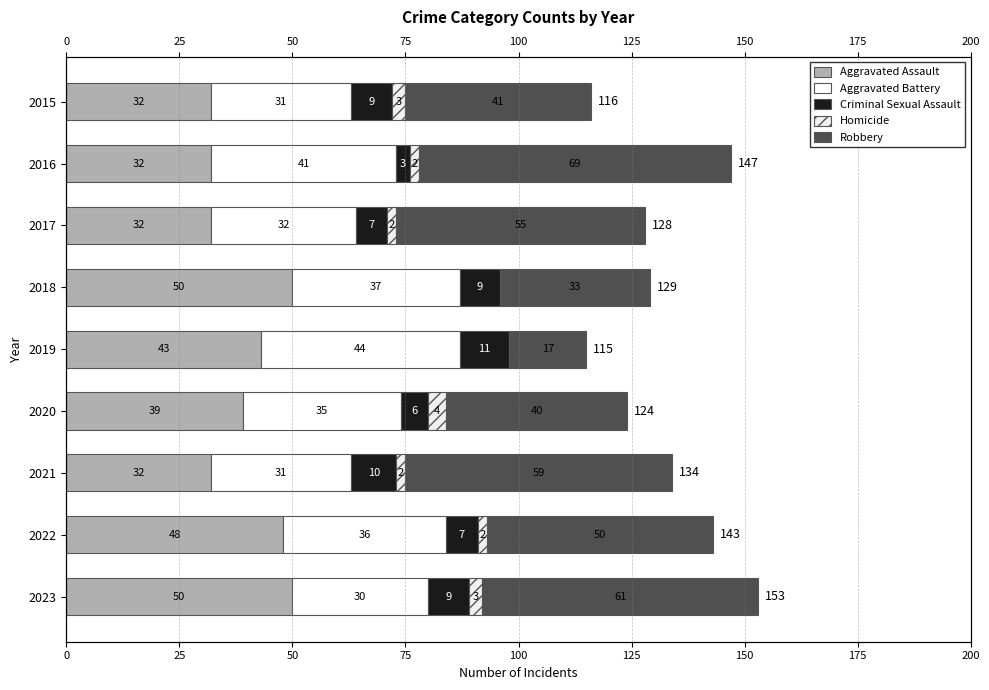

Reading right to left, transcribe all the data shown in this chart.

Aggravated Assault: 50	48	32	39	43	50	32	32	32
Aggravated Battery: 30	36	31	35	44	37	32	41	31
Criminal Sexual Assault: 9	7	10	6	11	9	7	3	9
Homicide: 3	2	2	4	0	0	2	2	3
Robbery: 61	50	59	40	17	33	55	69	41